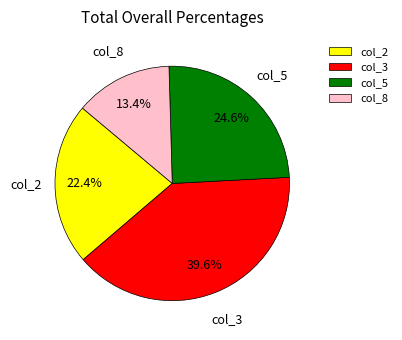

Does col_2 represent more than half of the total?

No